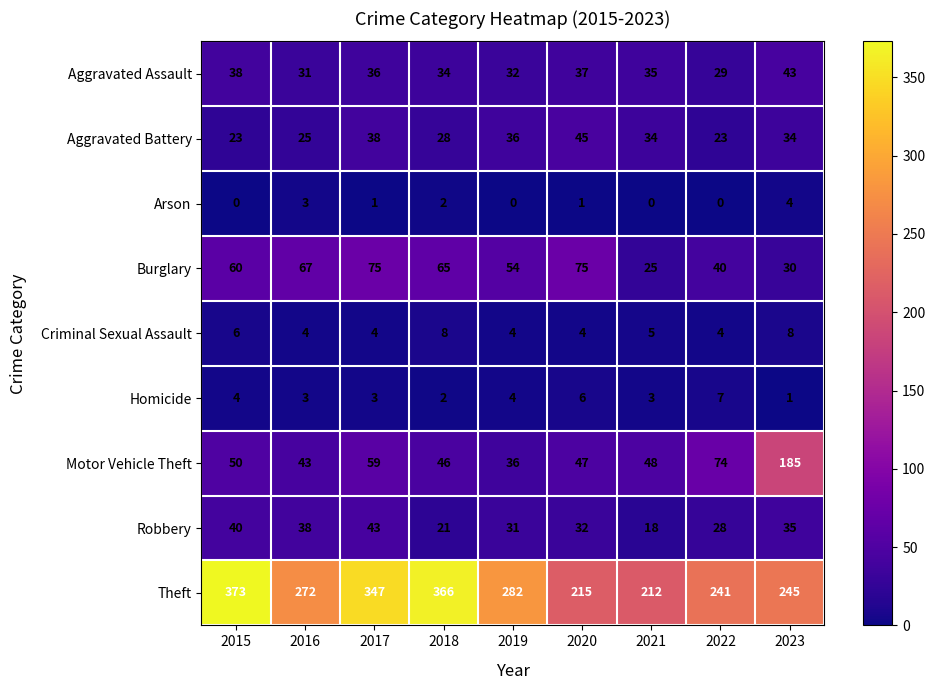

At which label is Aggravated Assault closest to 36?

2017